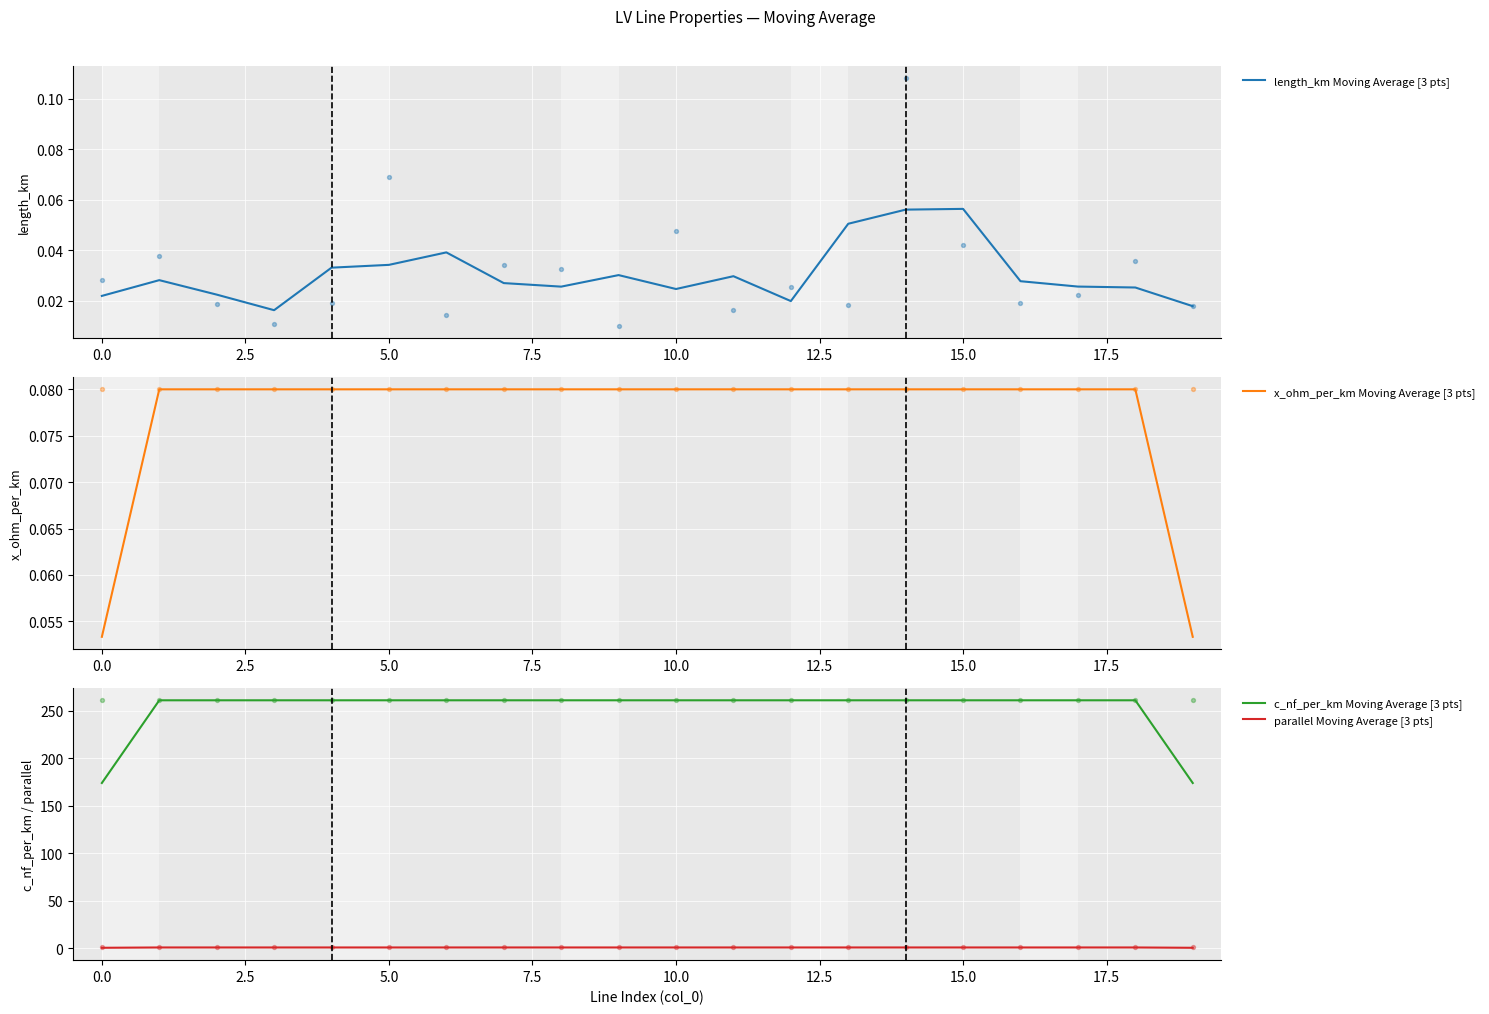

At how many categories does at least one series exceed 129?

20